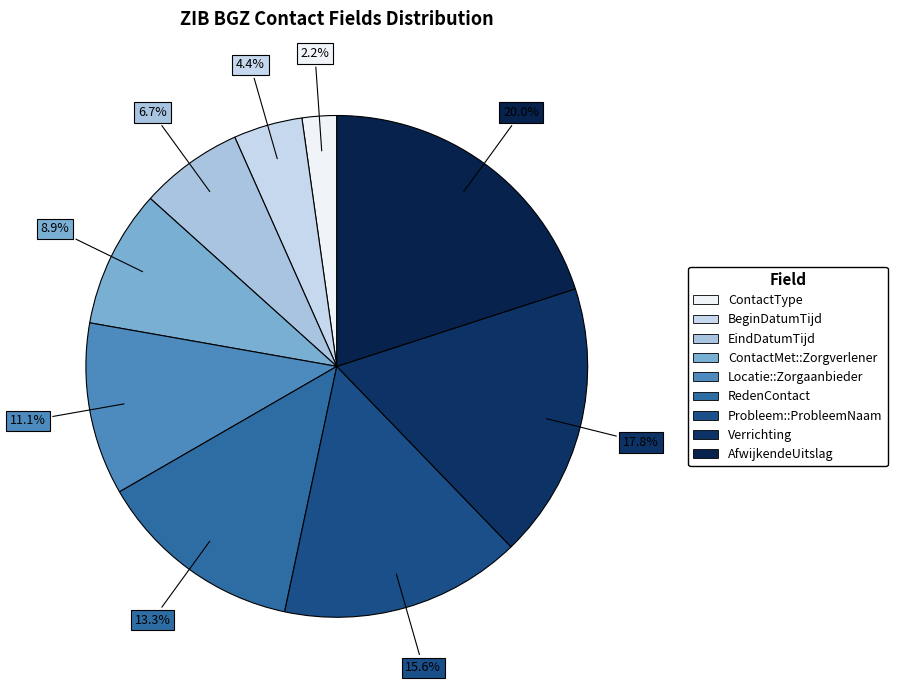

The ContactMet::Zorgverlener slice represents 9% of the pie. True or false?

True